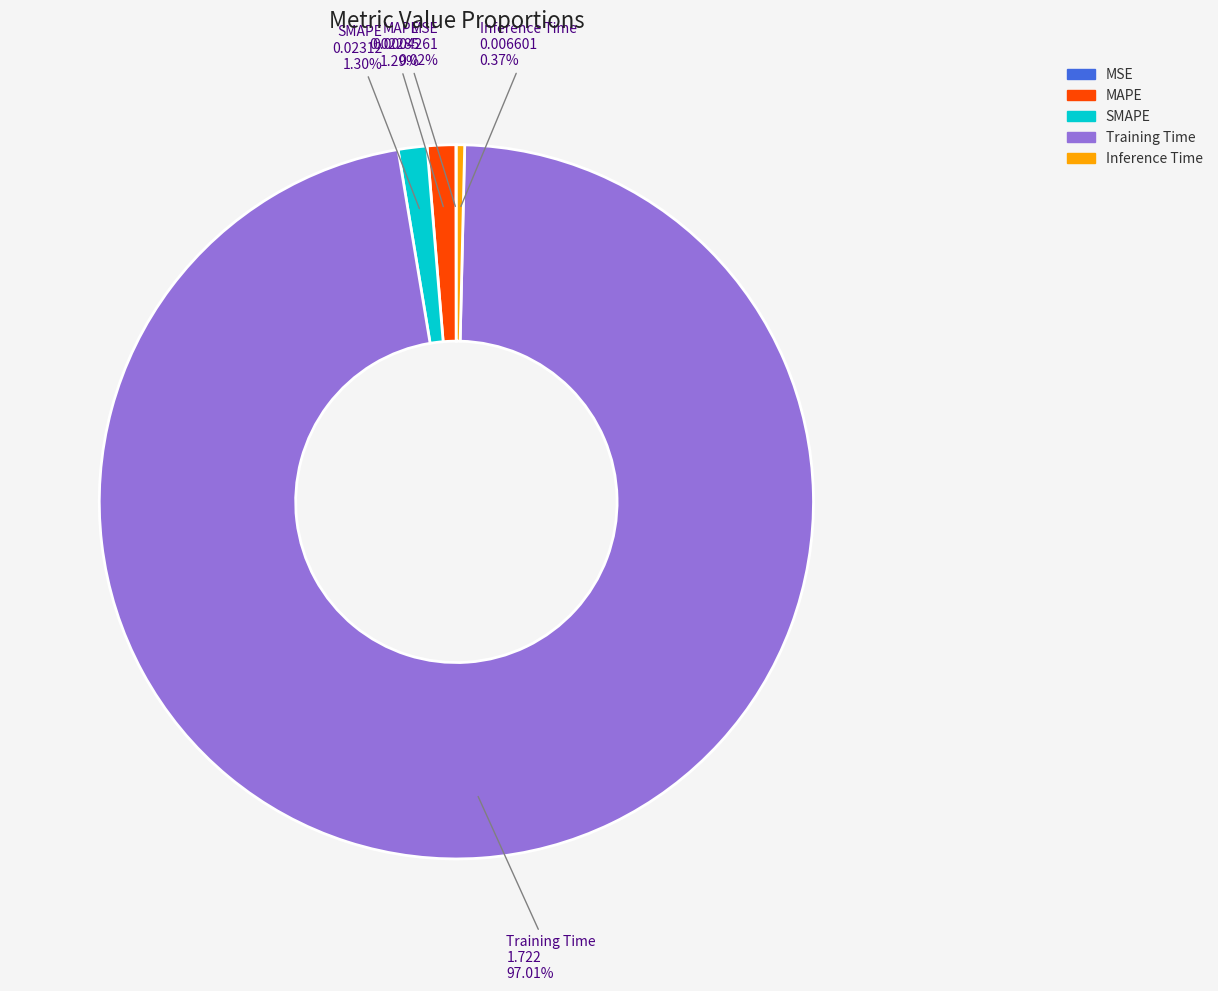

To the nearest percent, what is the difference between the largest and smallest slice percentages?

97%